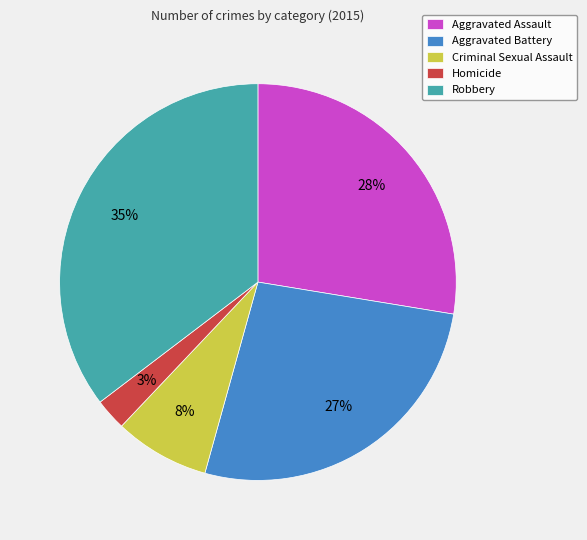

Count the number of slices in the pie.

5